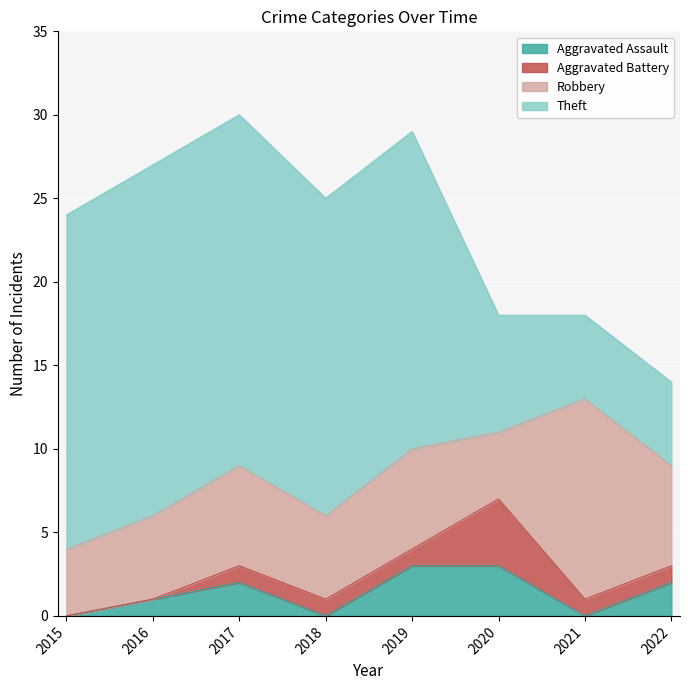

What are all the series names shown in the legend?

Aggravated Assault, Aggravated Battery, Robbery, Theft